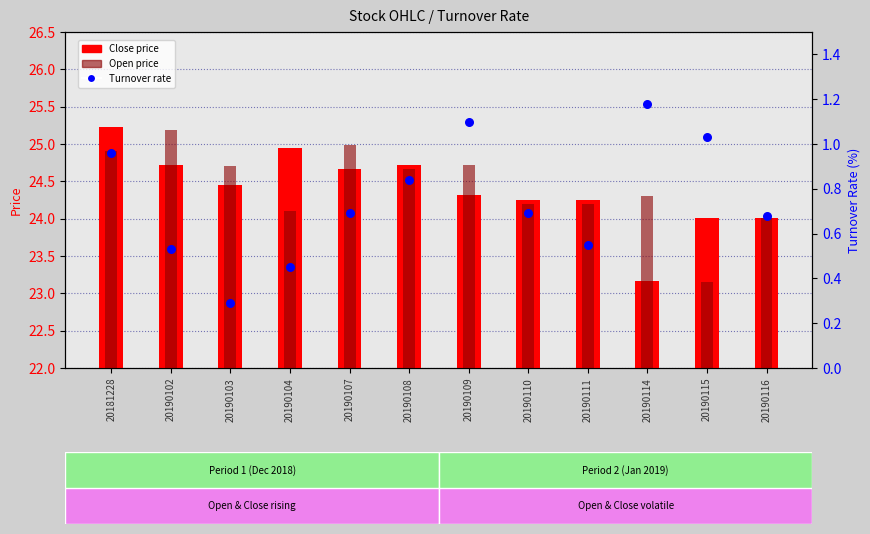

Is the value of Turnover rate at 20190115 greater than the value of Close price at 20190103?

No